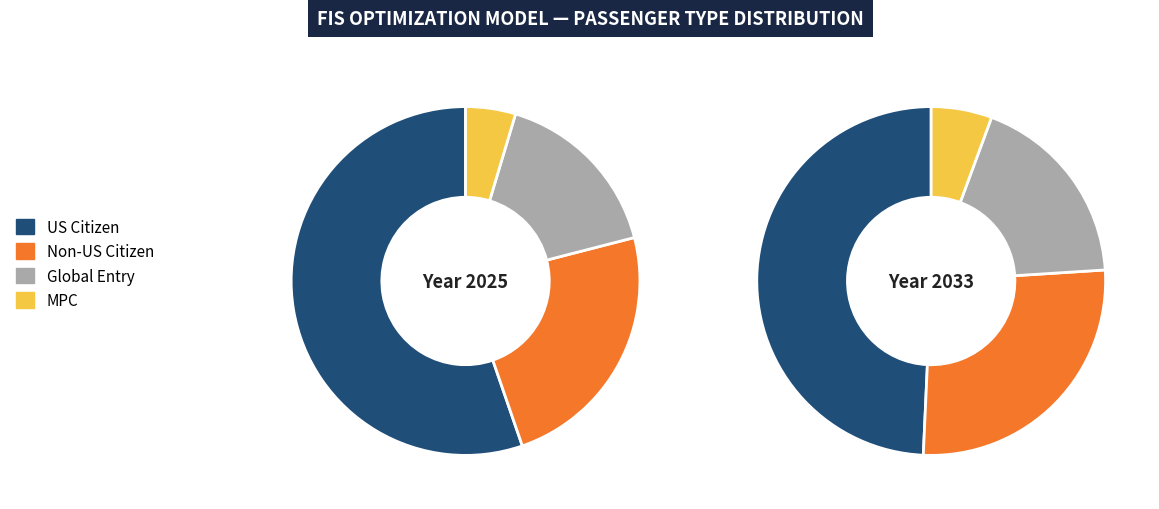

The Non-US slice represents 24% of the pie. True or false?

True